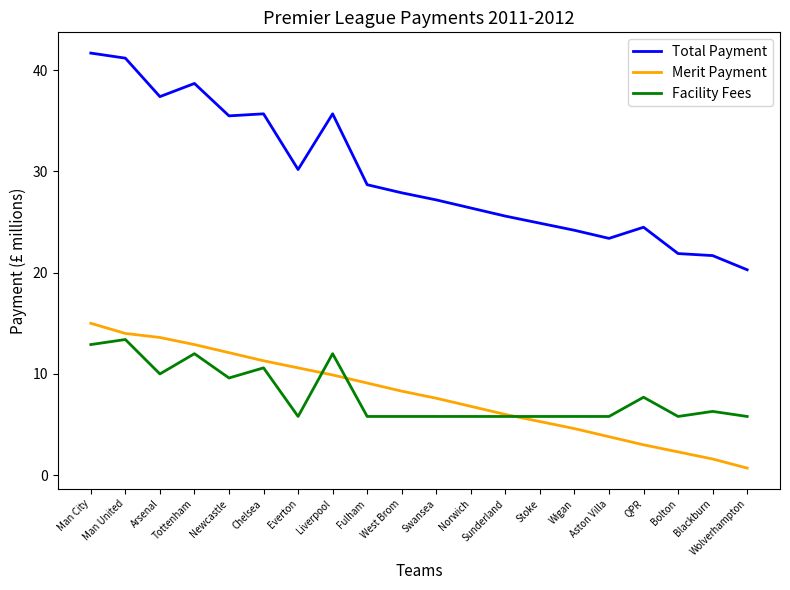

Reading right to left, transcribe all the data shown in this chart.

Total Payment: Wolverhampton=20.3	Blackburn=21.7	Bolton=21.9	QPR=24.5	Aston Villa=23.4	Wigan=24.2	Stoke=24.9	Sunderland=25.6	Norwich=26.4	Swansea=27.2	West Brom=27.9	Fulham=28.7	Liverpool=35.7	Everton=30.2	Chelsea=35.7	Newcastle=35.5	Tottenham=38.7	Arsenal=37.4	Man United=41.2	Man City=41.7
Merit Payment: Wolverhampton=0.7	Blackburn=1.6	Bolton=2.3	QPR=3.0	Aston Villa=3.8	Wigan=4.6	Stoke=5.3	Sunderland=6.0	Norwich=6.8	Swansea=7.6	West Brom=8.3	Fulham=9.1	Liverpool=9.9	Everton=10.6	Chelsea=11.3	Newcastle=12.1	Tottenham=12.9	Arsenal=13.6	Man United=14.0	Man City=15.0
Facility Fees: Wolverhampton=5.8	Blackburn=6.3	Bolton=5.8	QPR=7.7	Aston Villa=5.8	Wigan=5.8	Stoke=5.8	Sunderland=5.8	Norwich=5.8	Swansea=5.8	West Brom=5.8	Fulham=5.8	Liverpool=12.0	Everton=5.8	Chelsea=10.6	Newcastle=9.6	Tottenham=12.0	Arsenal=10.0	Man United=13.4	Man City=12.9